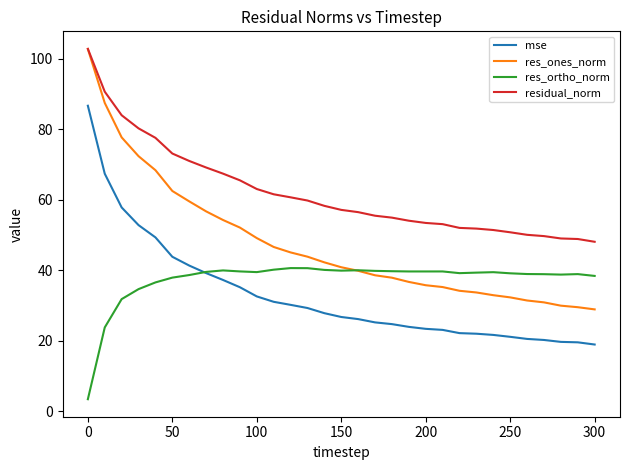

True or false: res_ortho_norm and residual_norm cross at least once.

False